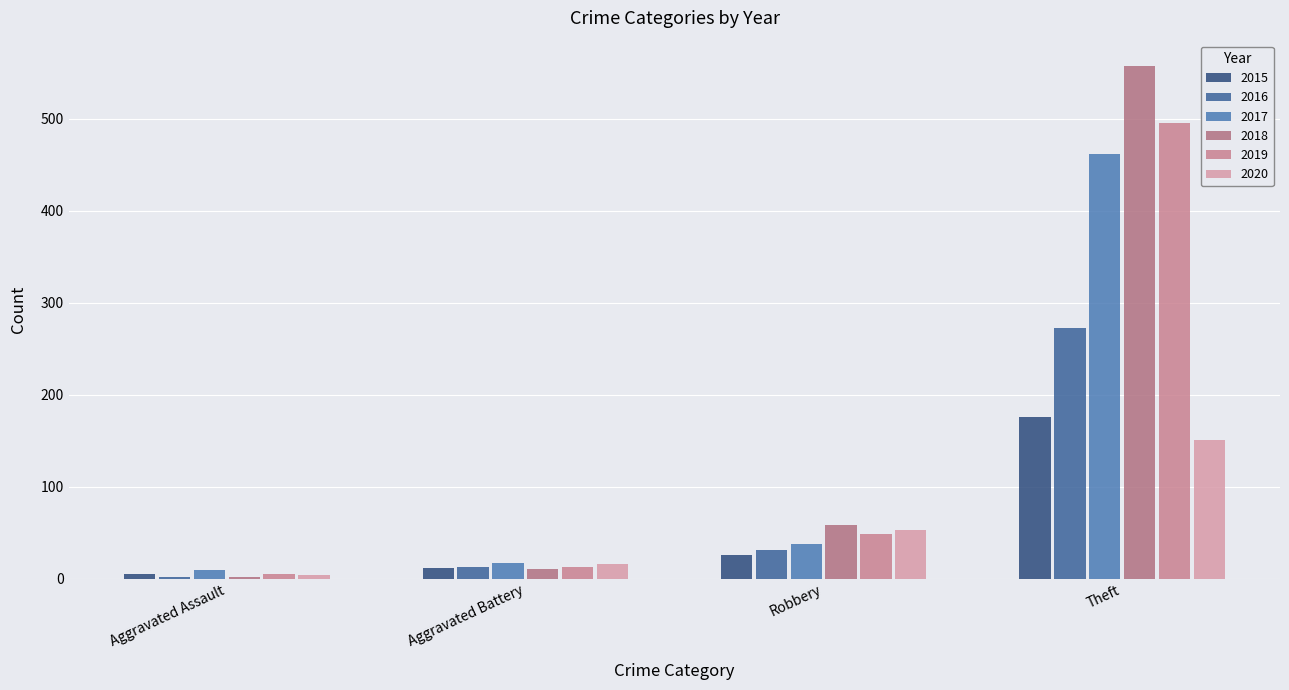

How many groups of bars are there?

4